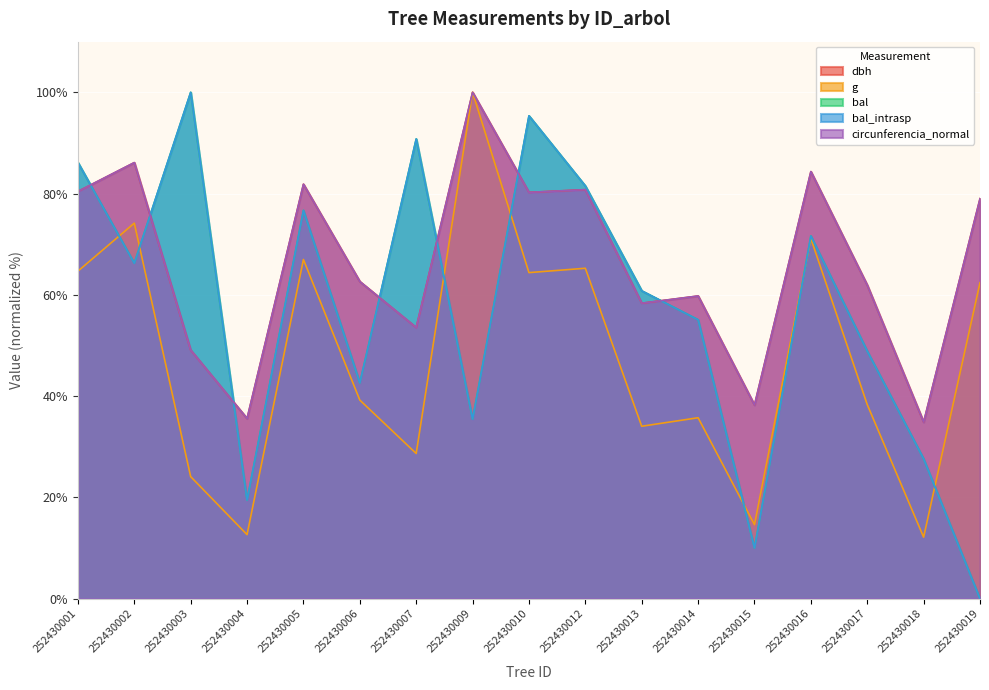

What is the sum of the bal values at 252430004 and 252430012?

101.0